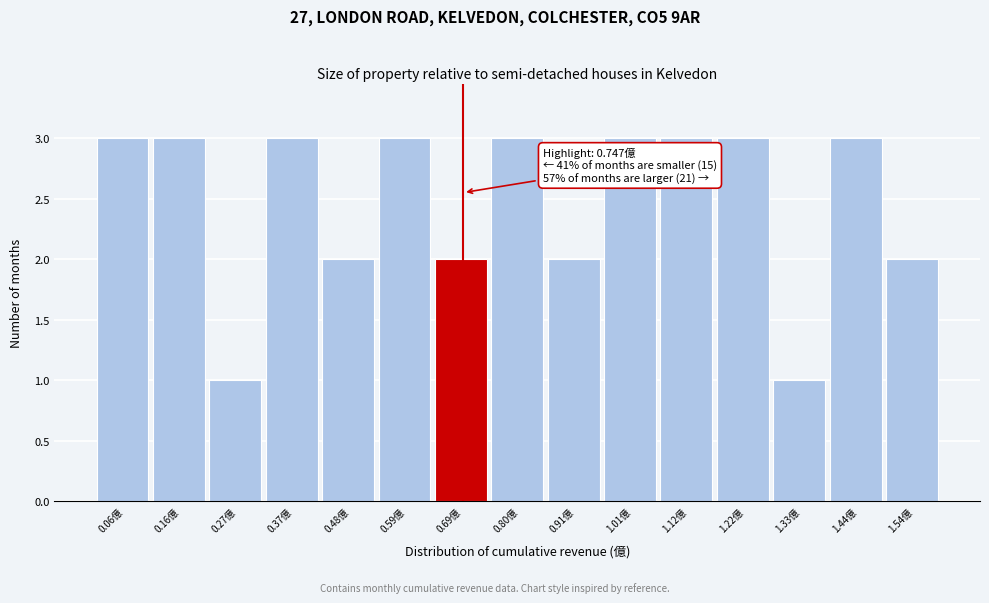

Reading left to right, transcribe all the data shown in this chart.

0.06億=3	0.16億=3	0.27億=1	0.37億=3	0.48億=2	0.59億=3	0.69億=2	0.80億=3	0.91億=2	1.01億=3	1.12億=3	1.22億=3	1.33億=1	1.44億=3	1.54億=2